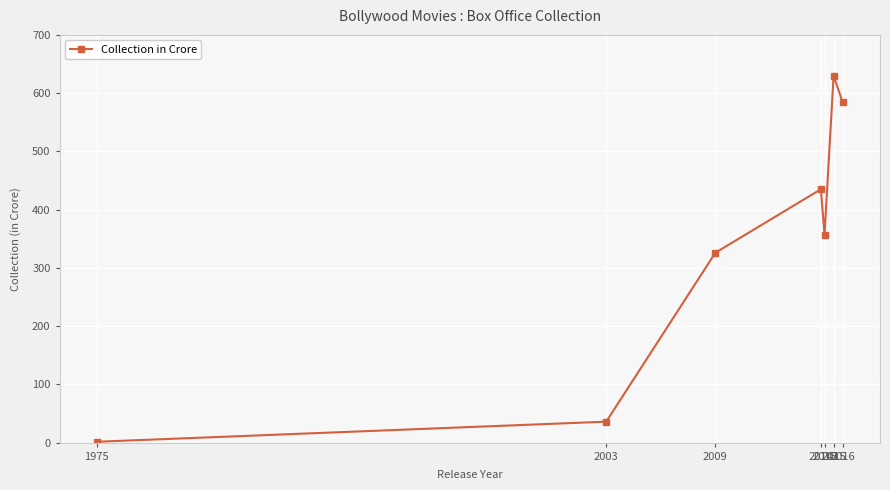

What is the difference between the second highest and second lowest values?

548.0